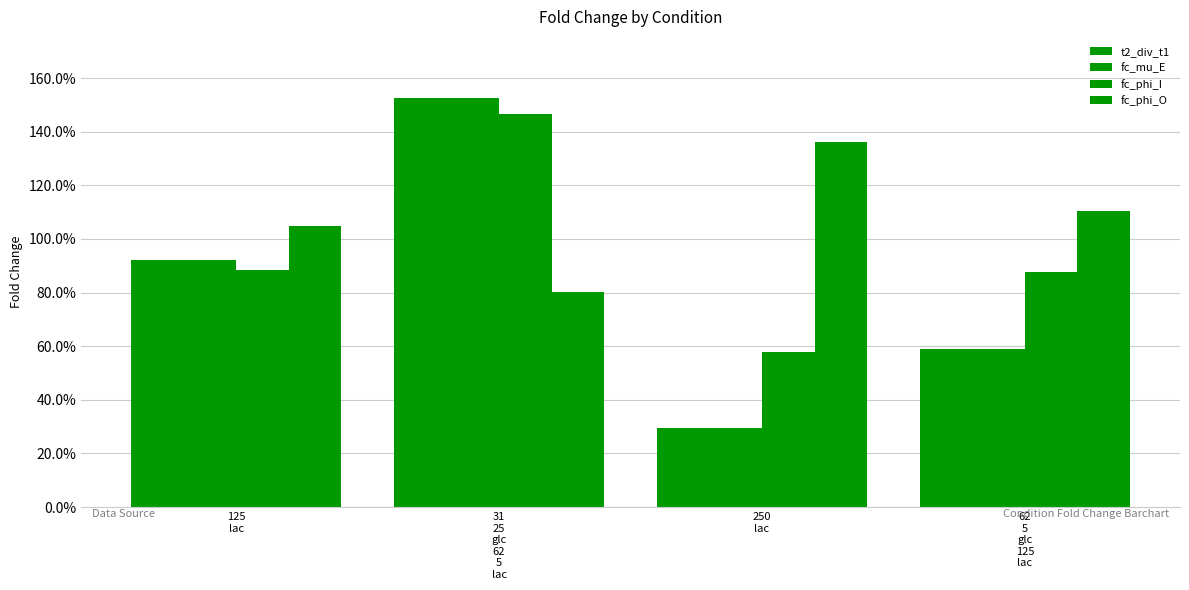

Which series changed the most between 125
lac and 250
lac?

t2_div_t1